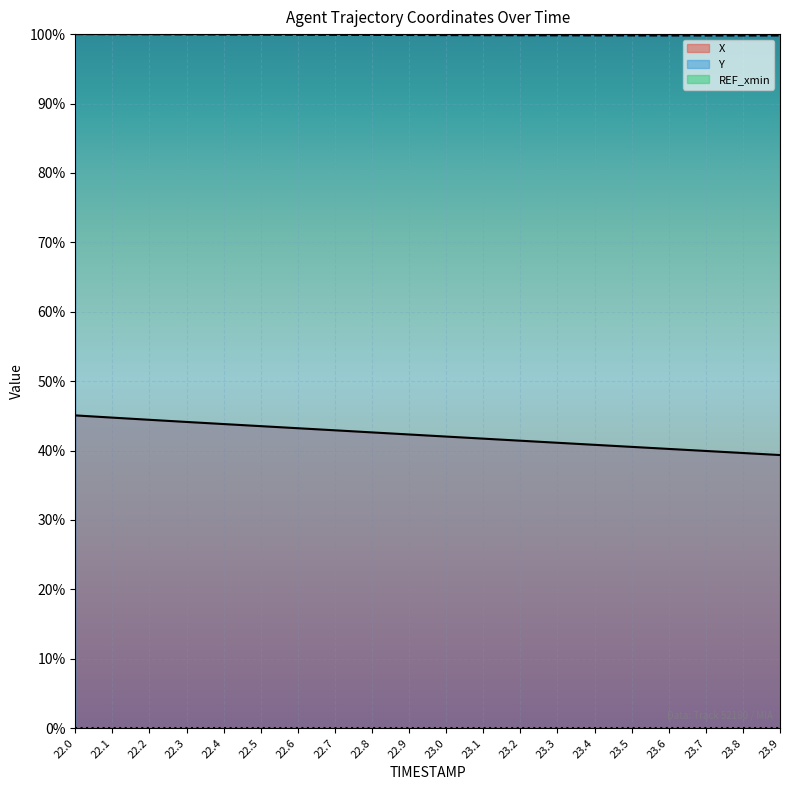

List the series in order of their overall mean, lowest first.

X, Y